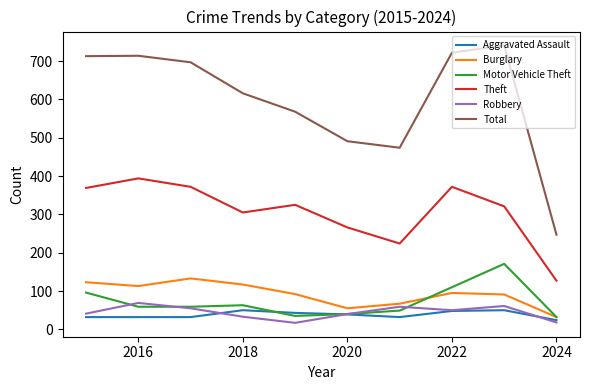

How many values in the Robbery series are below 50?

5